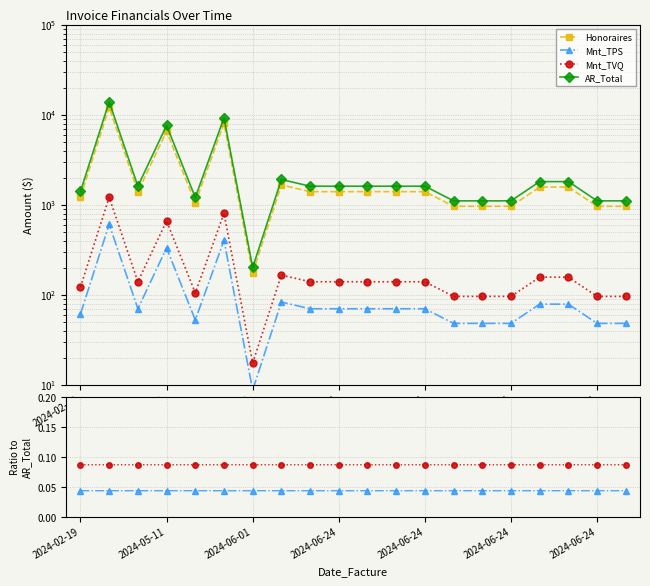

What is the average value of the AR_Total series?

2720.6